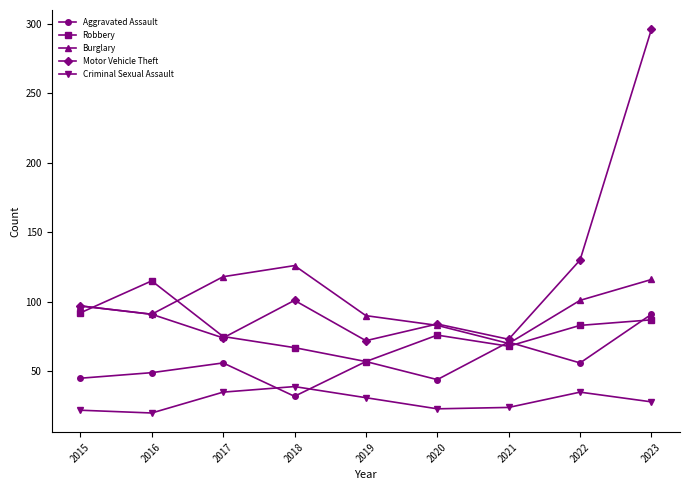

At which label does Robbery first exceed 76?

2015